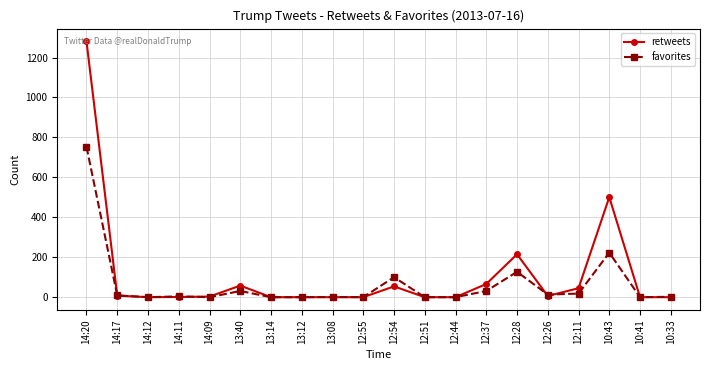

At which category is the sum across all series the highest?

14:20